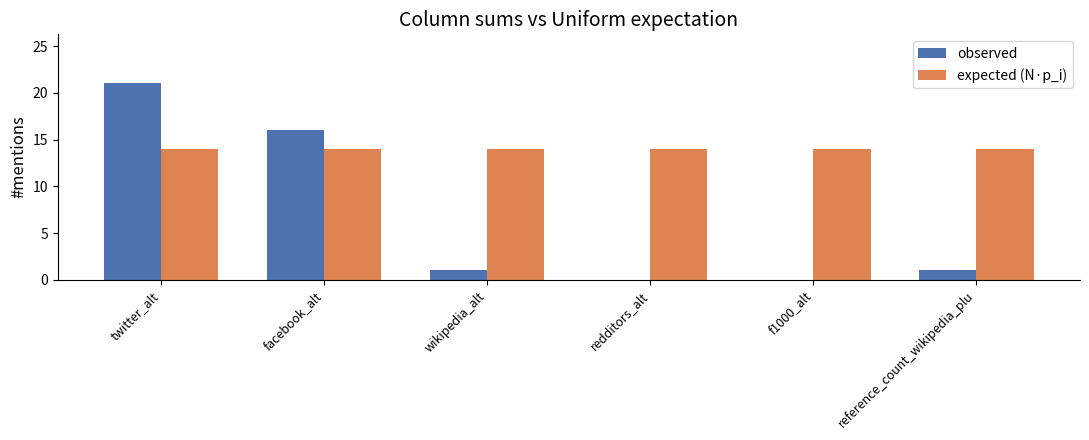

What is the maximum value shown in the chart?

21